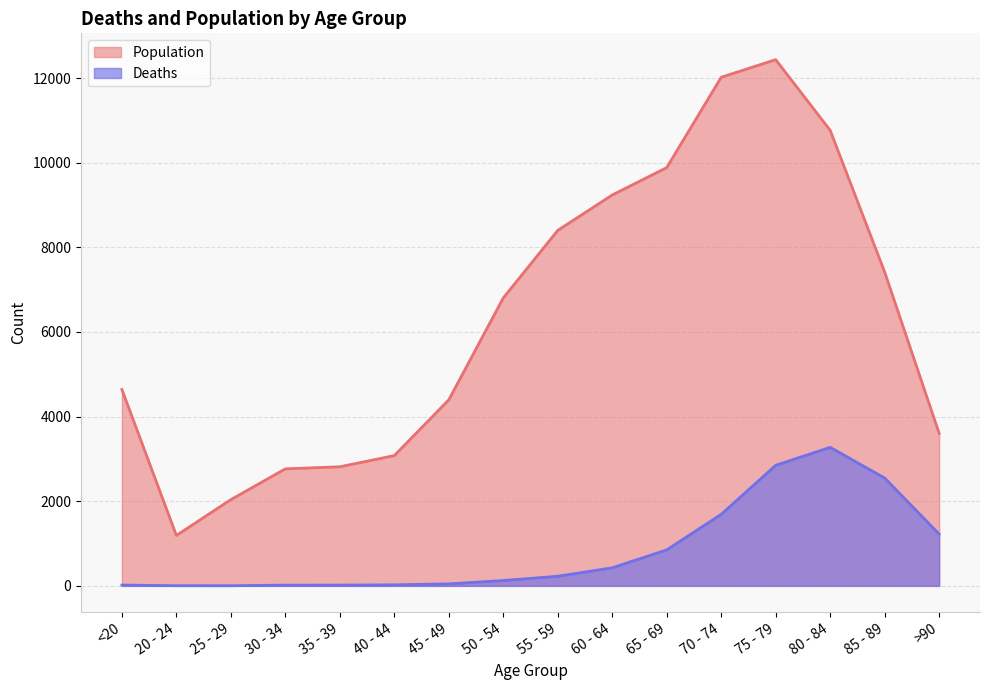

At which category does the chart reach its peak across all series?

75 - 79